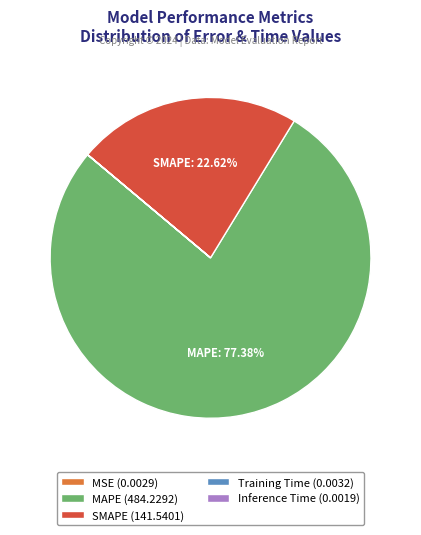

Is there a majority slice in this chart?

Yes